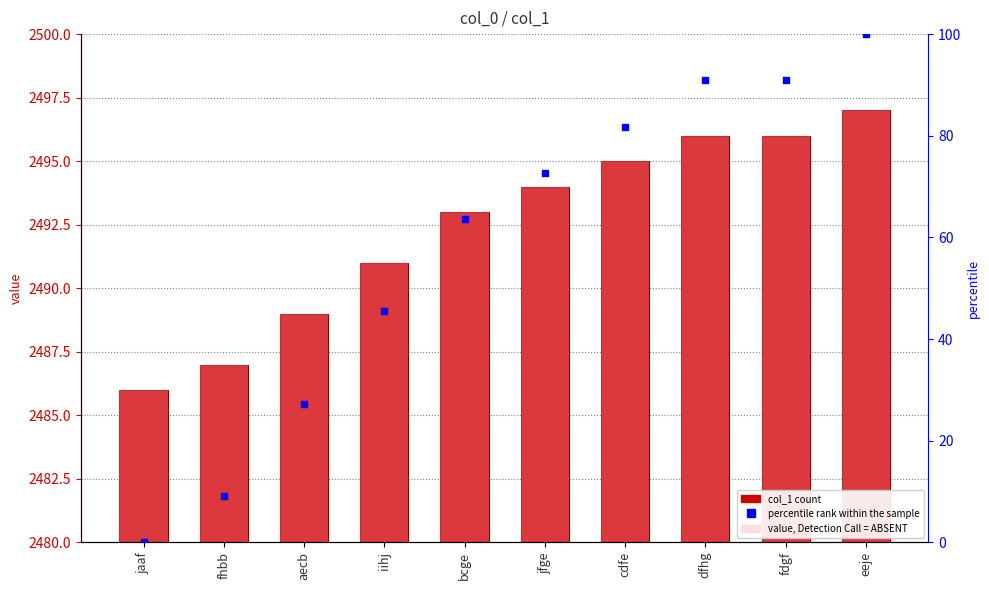

Which series contains the highest Y value?

col_1